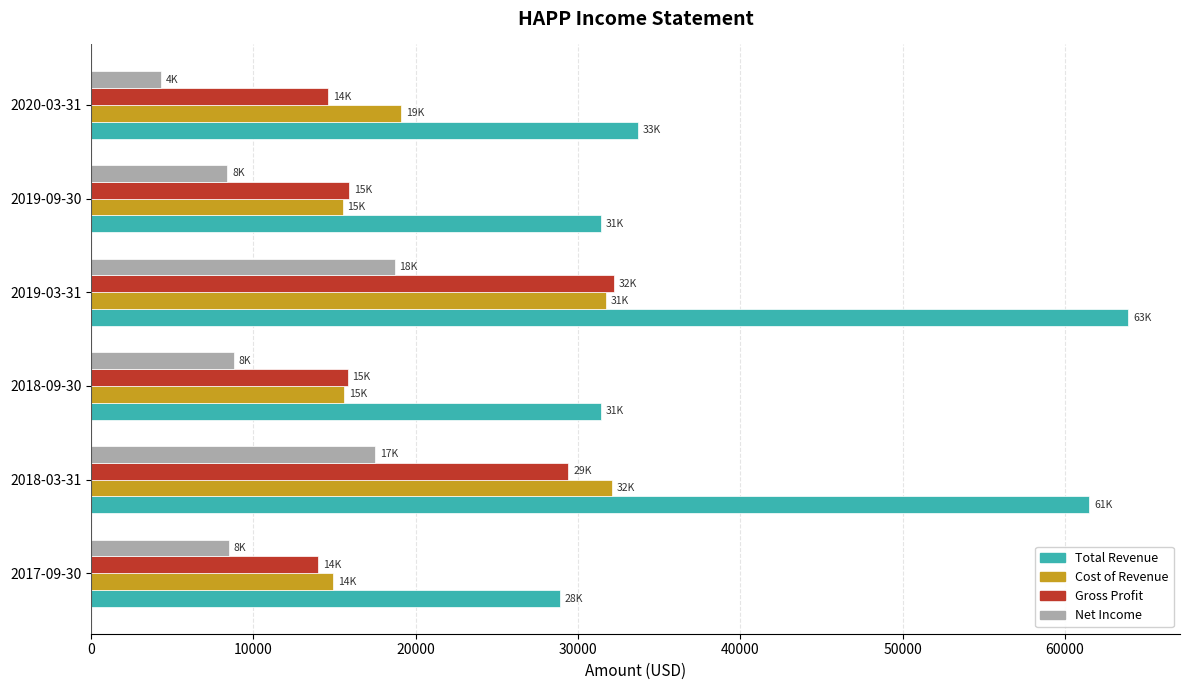

What is the maximum value for Gross Profit?

32200